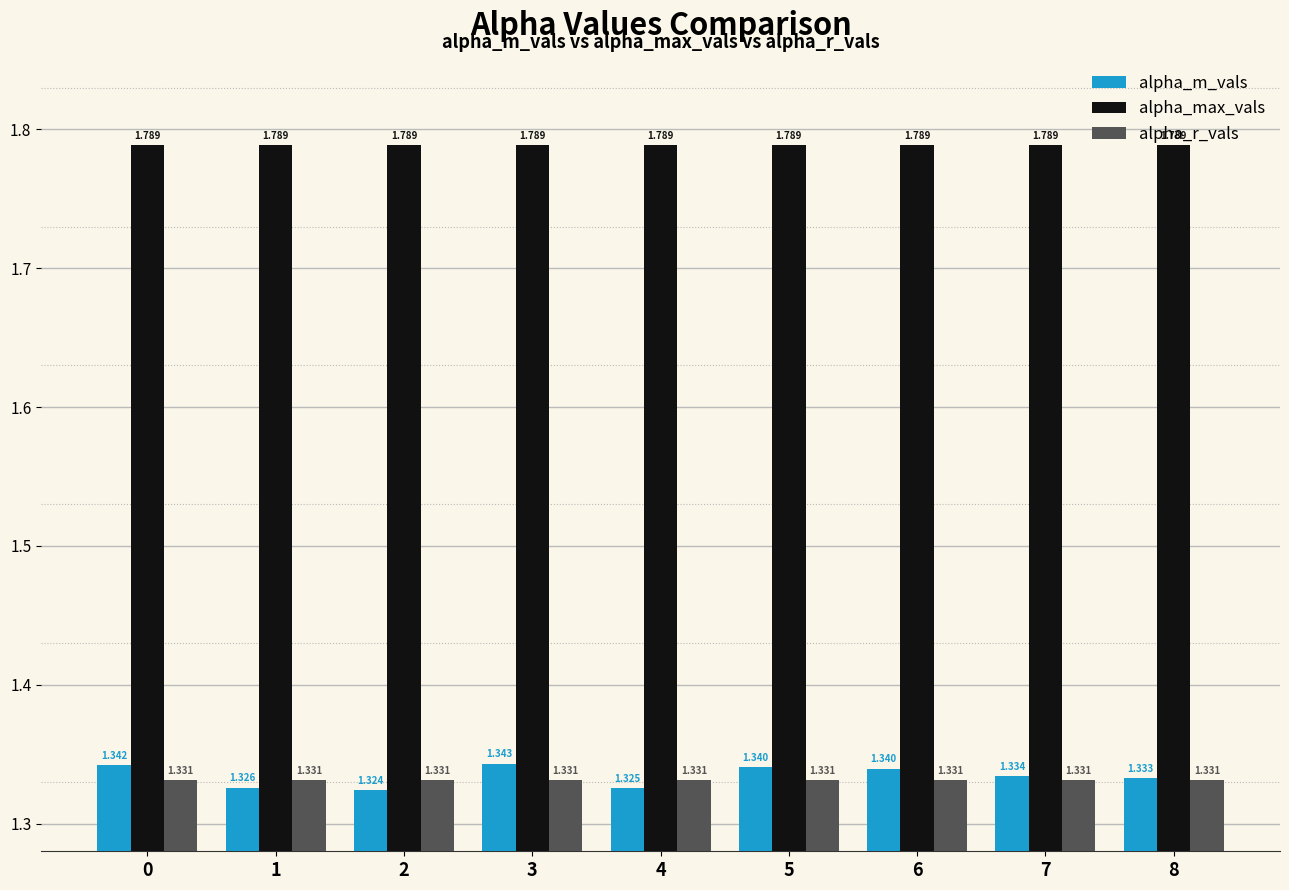

What is the sum of the alpha_m_vals values at 5 and 6?

2.7